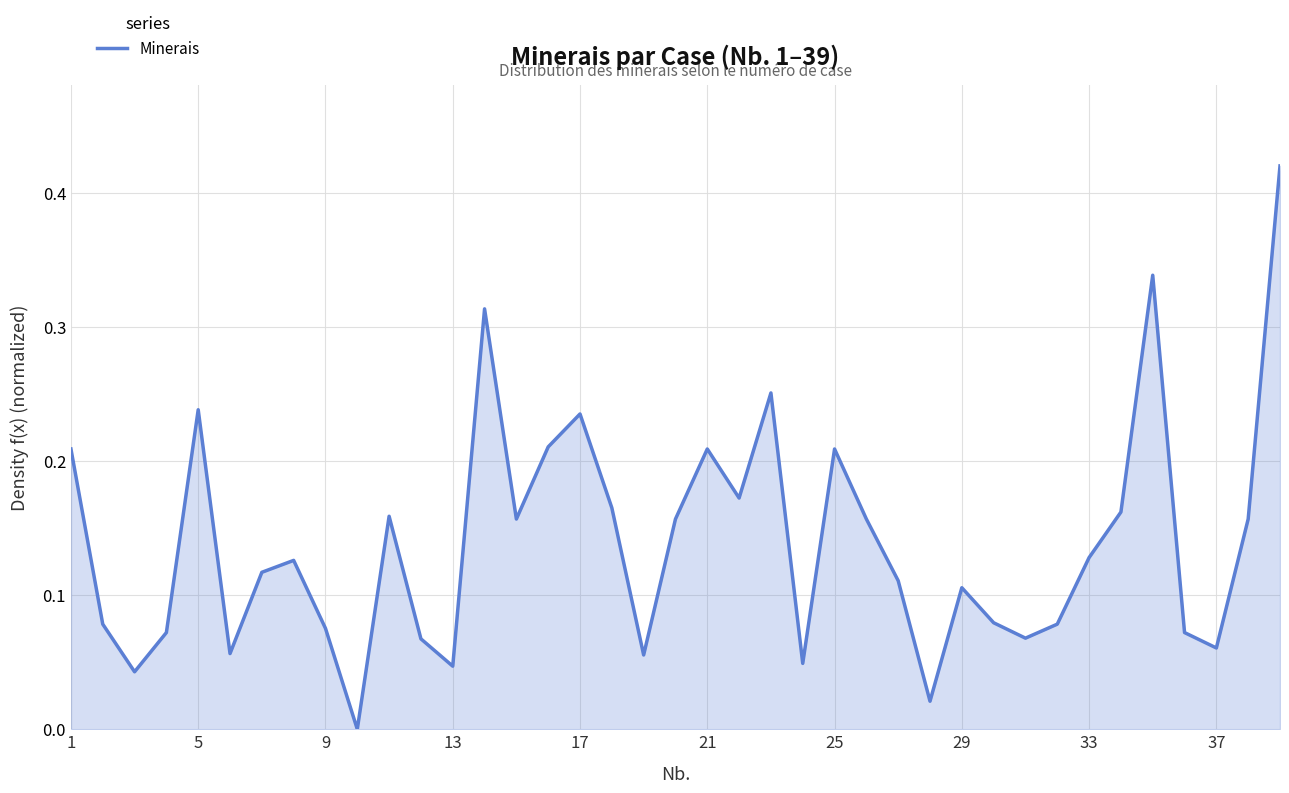

Does the chart have visible grid lines?

Yes